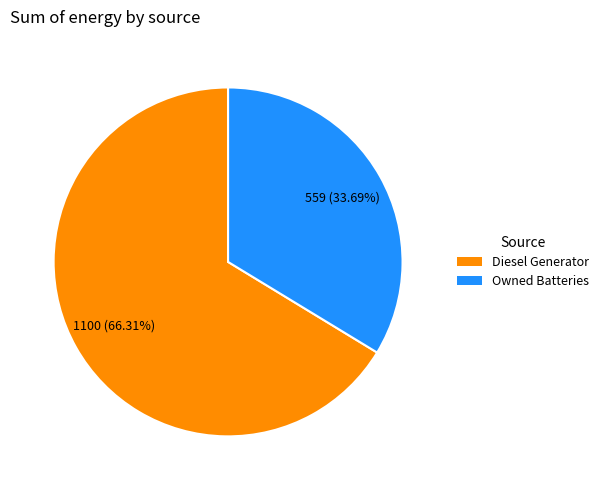

Is there a majority slice in this chart?

Yes